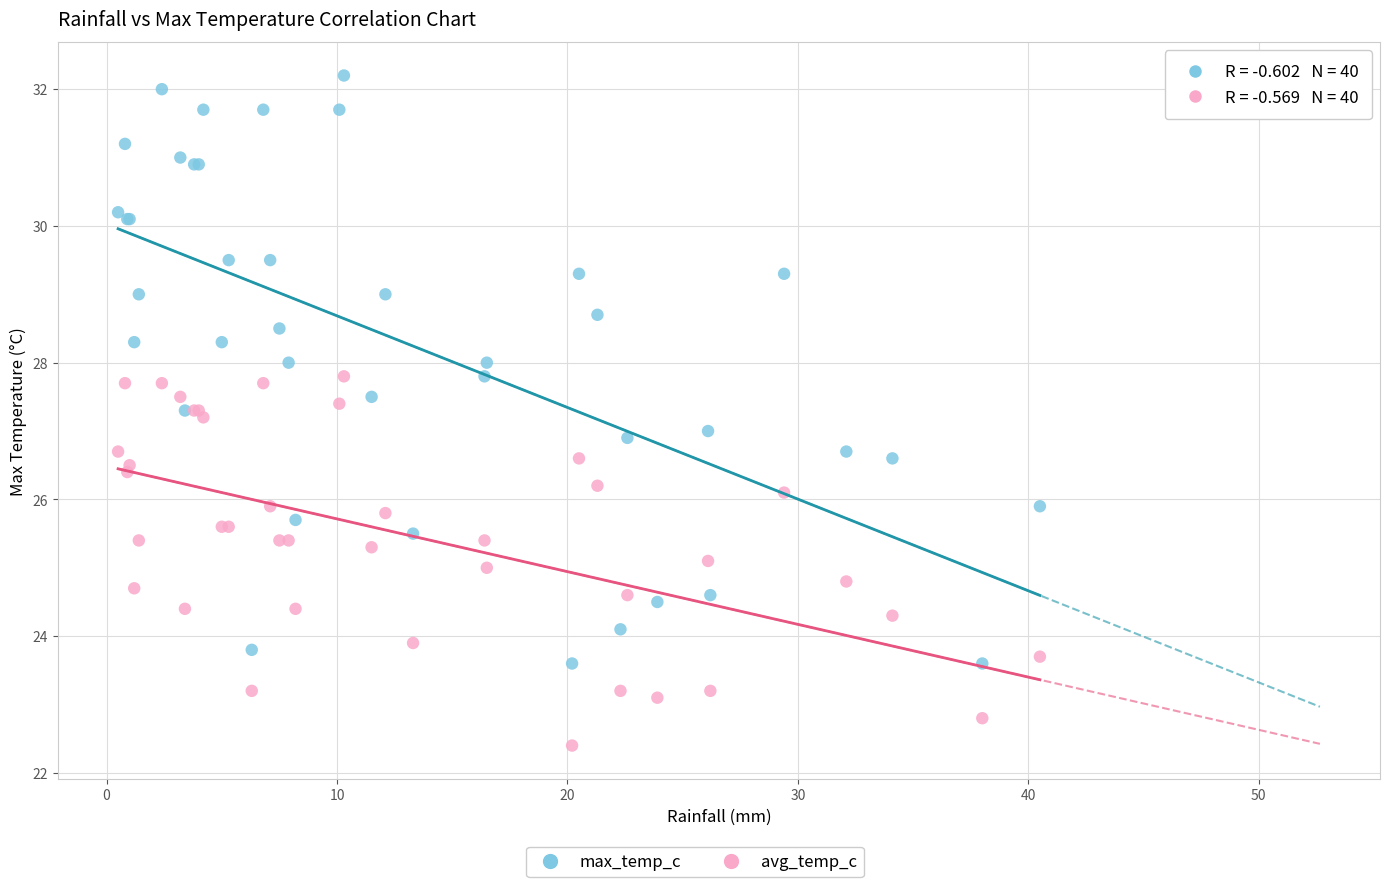

Which series has the widest spread of Y values?

max_temp_c